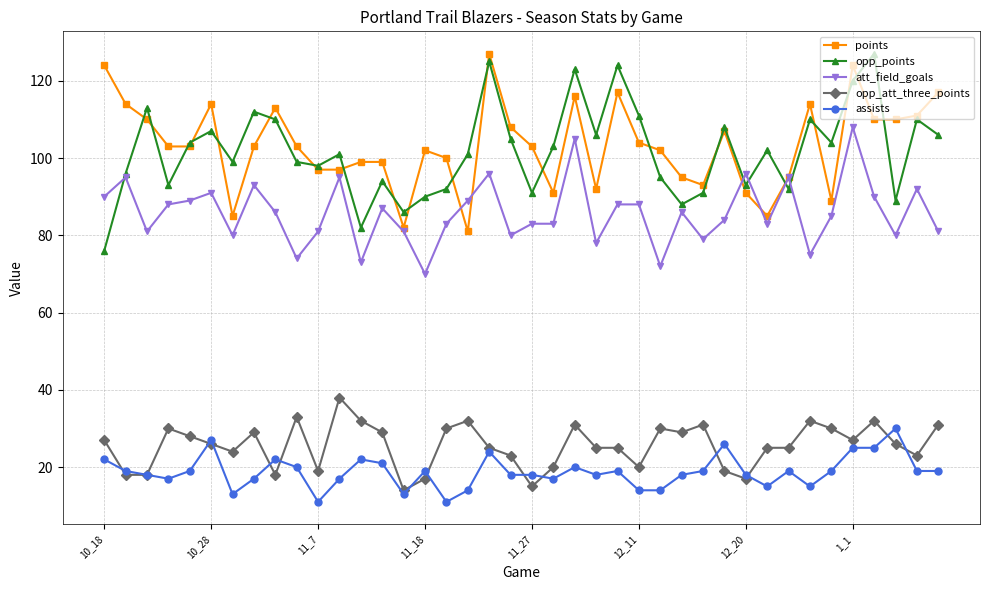

What are all the series names shown in the legend?

points, opp_points, att_field_goals, opp_att_three_points, assists